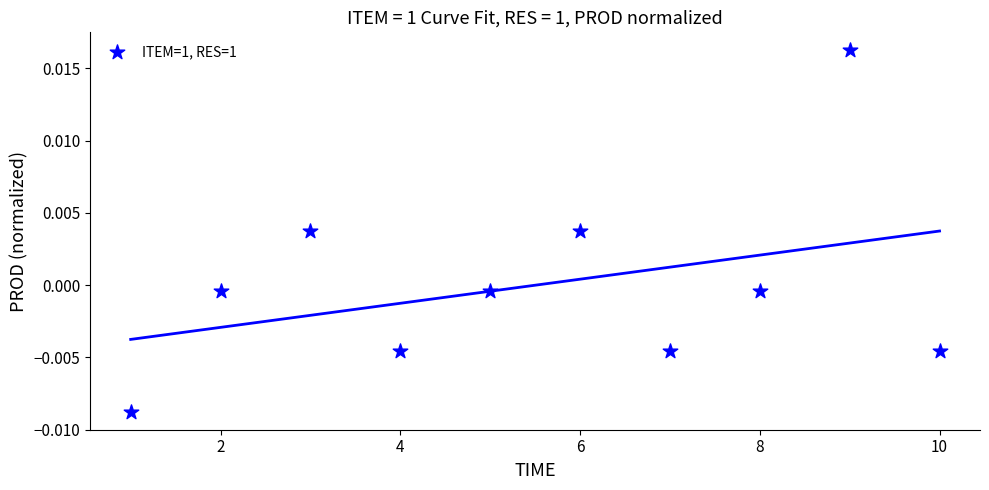

What is the range of X values (max minus min)?

9.0